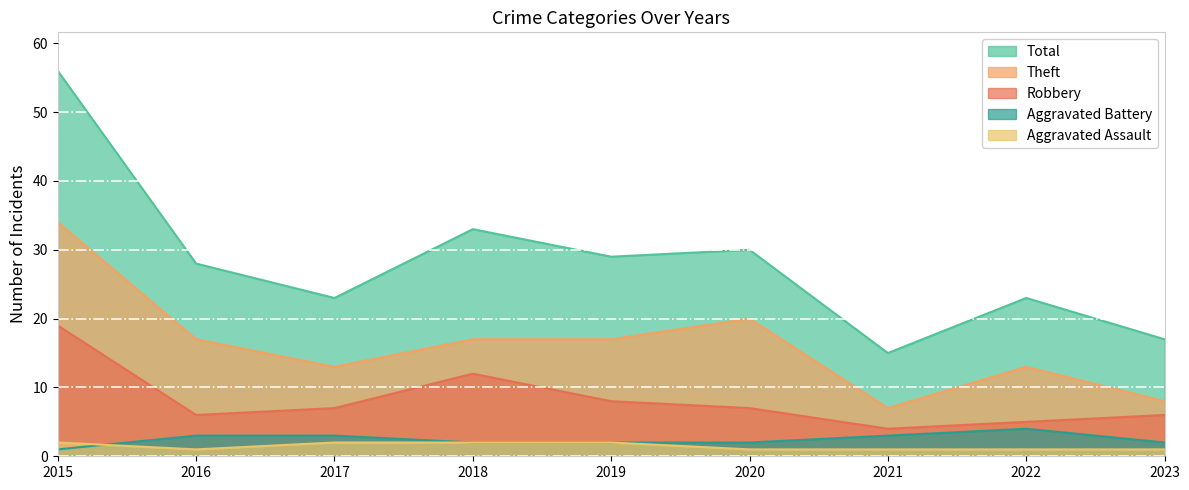

At which category does Aggravated Assault reach its first local valley?

2016